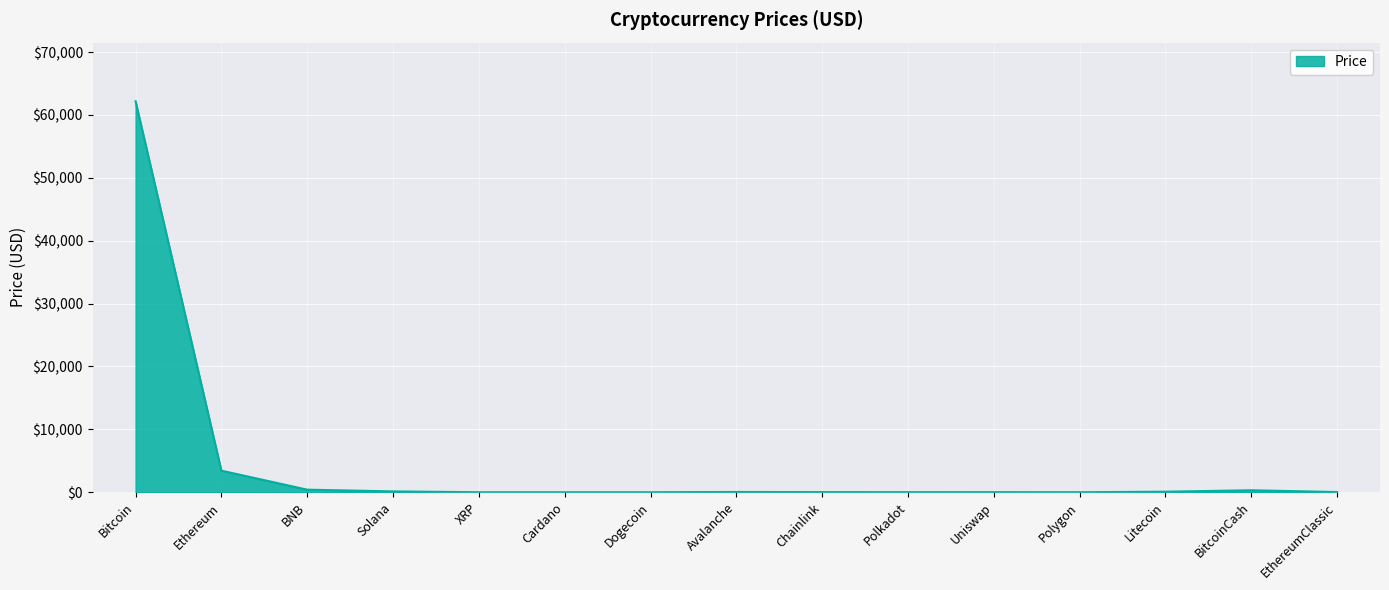

True or false: the data shows 0.1 at Dogecoin.

True